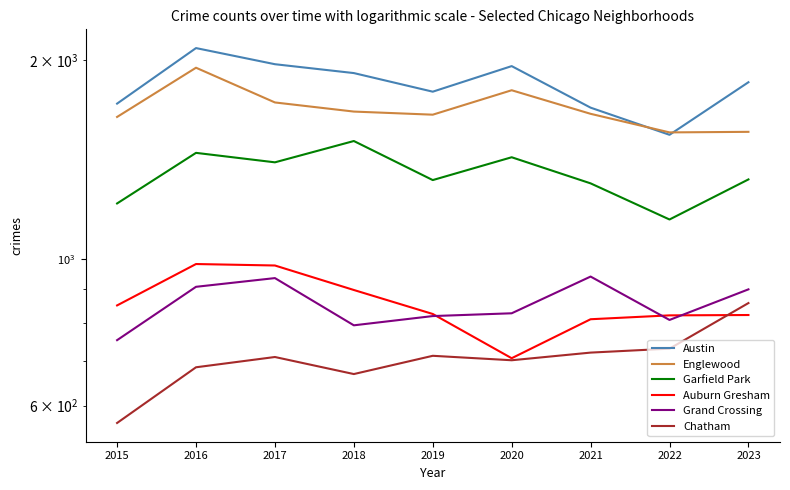

List the labels in order of Austin value, smallest first.

2022, 2021, 2015, 2019, 2023, 2018, 2020, 2017, 2016